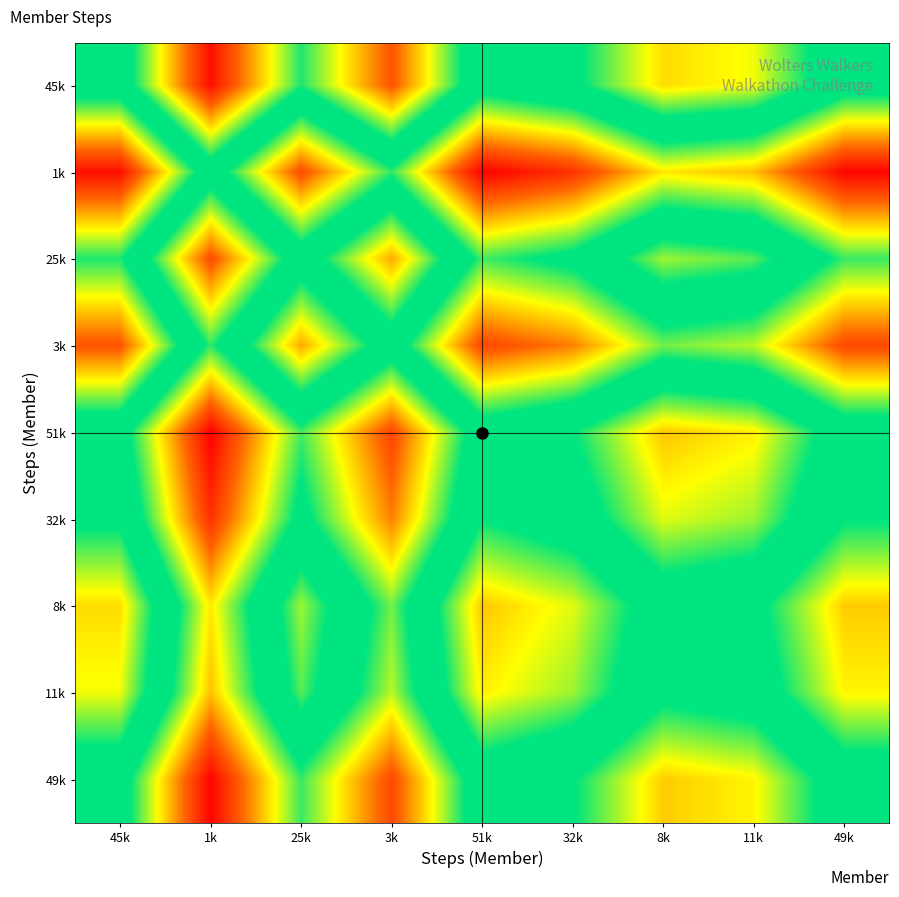

List the series in order of their peak value, lowest first.

1k, 3k, 8k, 11k, 25k, 32k, 45k, 49k, 51k